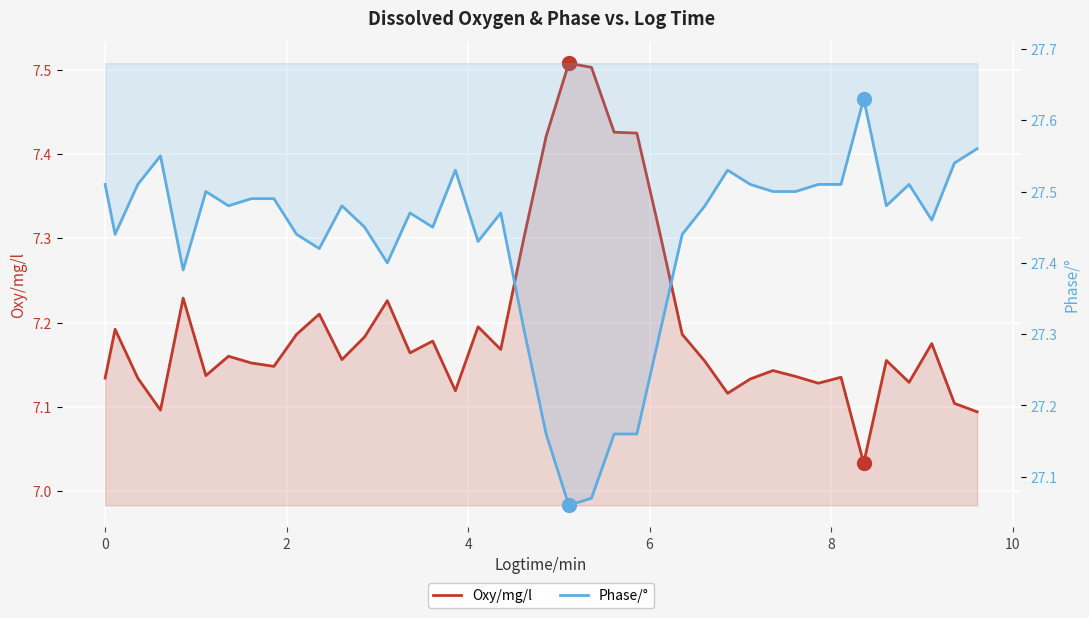

Does the chart display data point markers on the line(s)?

No